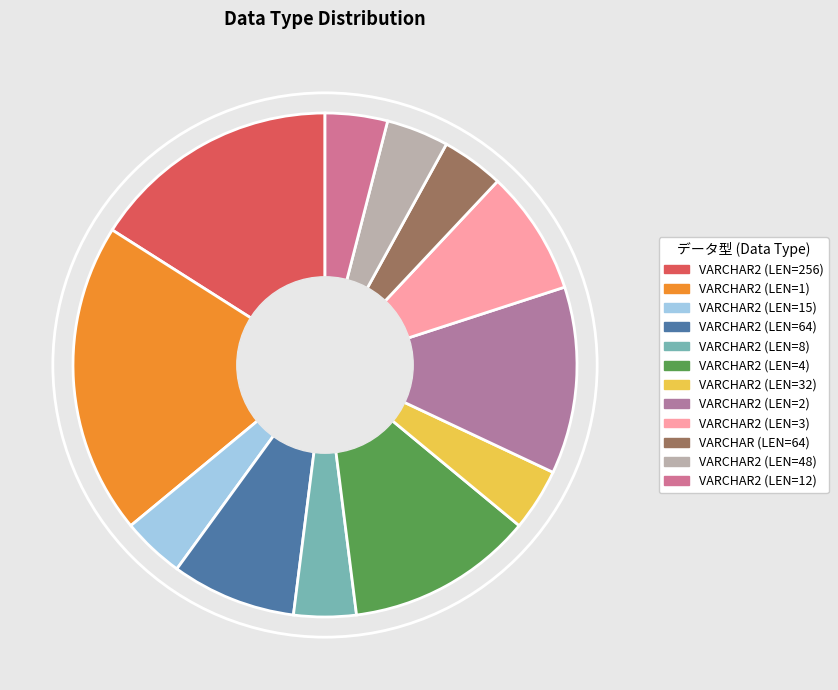

Rank the categories by value from lowest to highest.

VARCHAR2 (LEN=15), VARCHAR2 (LEN=8), VARCHAR2 (LEN=32), VARCHAR (LEN=64), VARCHAR2 (LEN=48), VARCHAR2 (LEN=12), VARCHAR2 (LEN=64), VARCHAR2 (LEN=3), VARCHAR2 (LEN=4), VARCHAR2 (LEN=2), VARCHAR2 (LEN=256), VARCHAR2 (LEN=1)